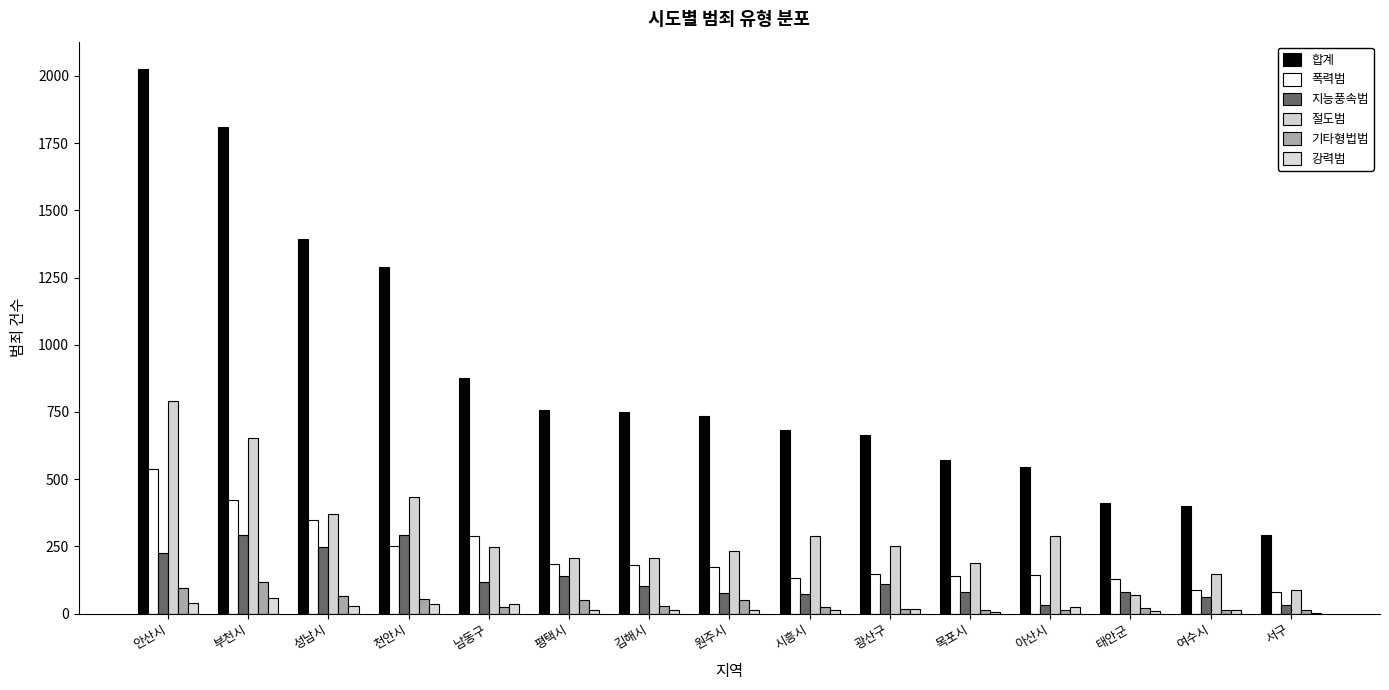

Count the number of categories in the chart.

15